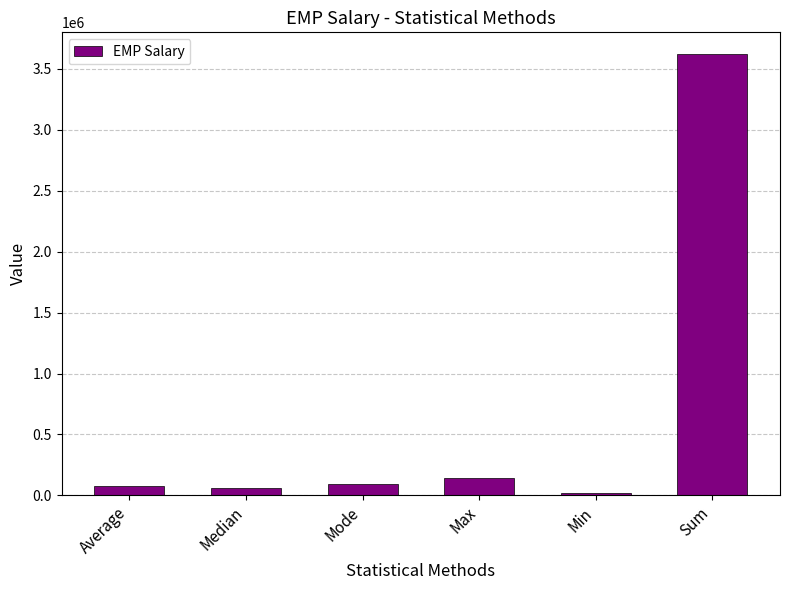

True or false: the data shows 1140319.9 at Sum.

False